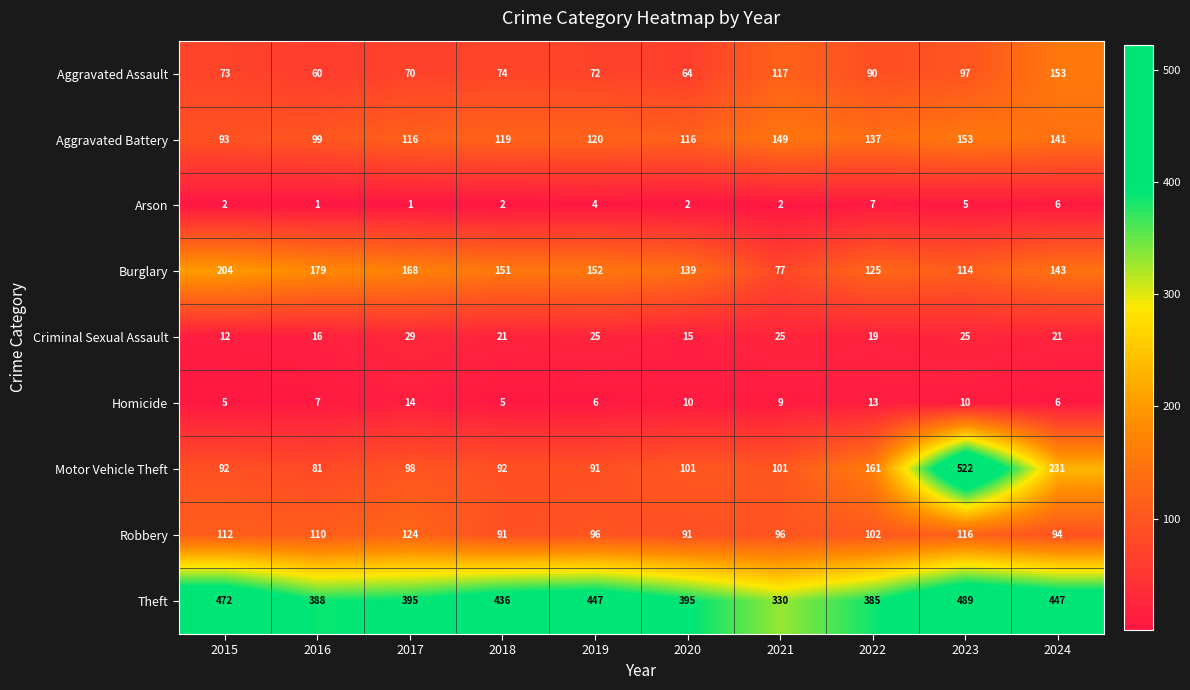

Which series changed the most between 2015 and 2016?

Theft